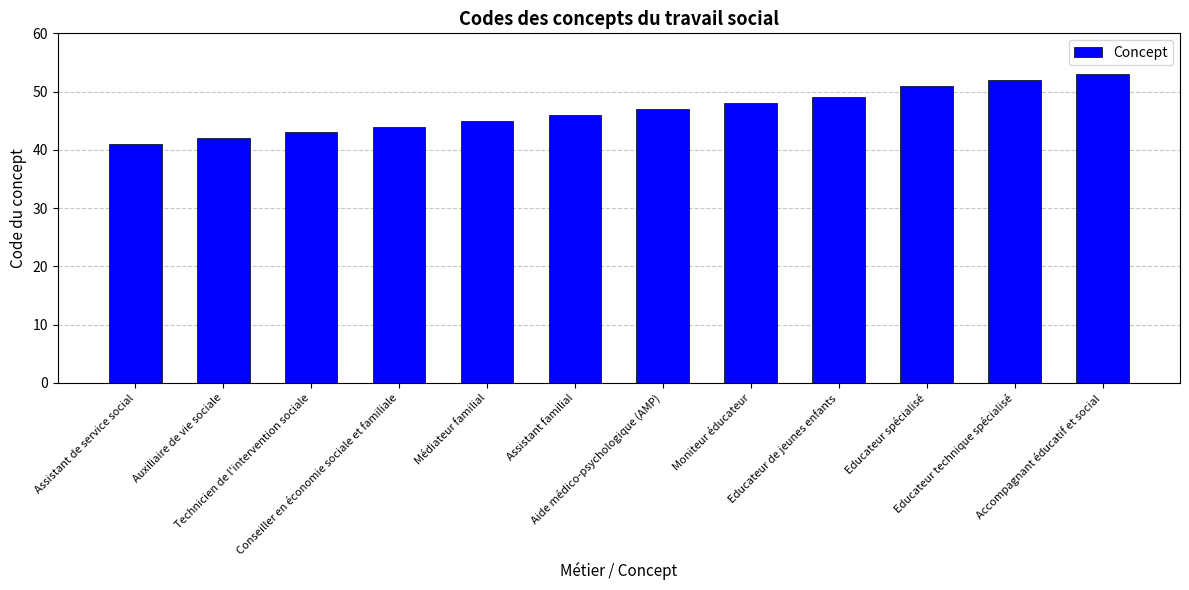

What position from the left is Assistant de service social?

1